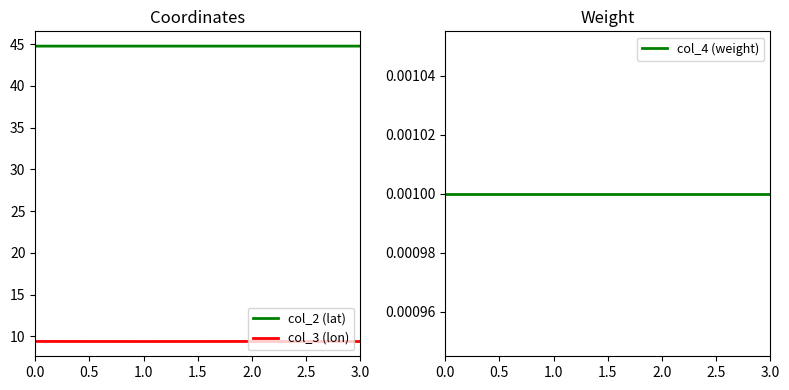

Which series has the largest total across all categories?

col_2 (lat)